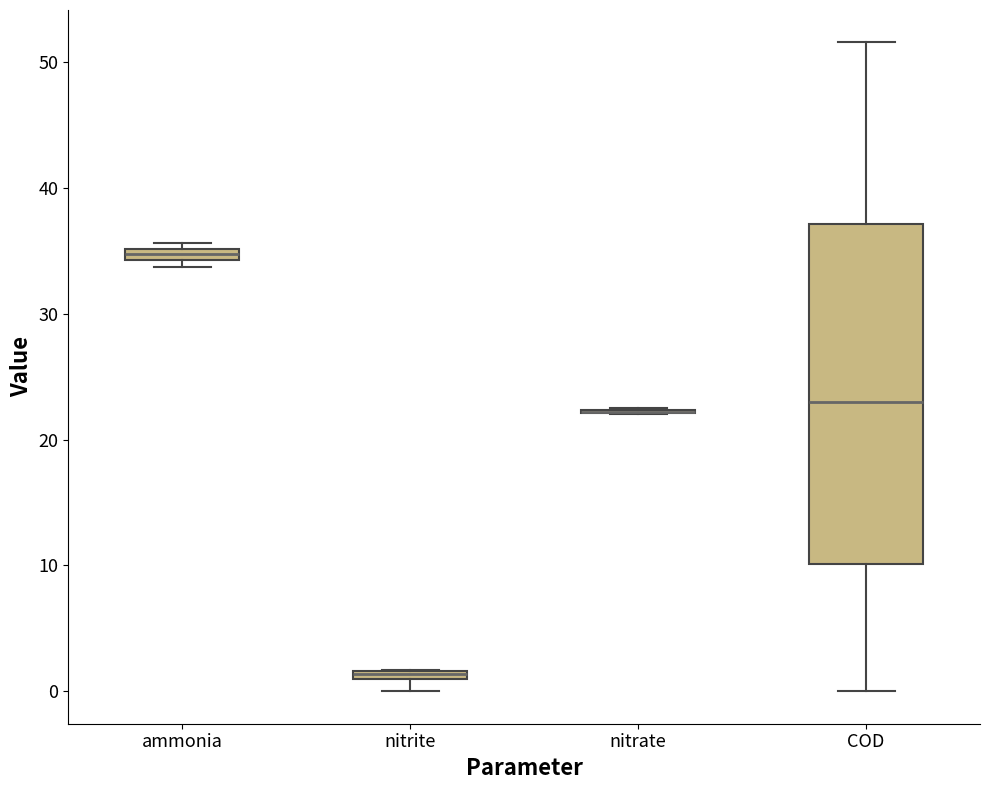

Comparing the boxes themselves (not the whiskers), which one is the tallest?

COD